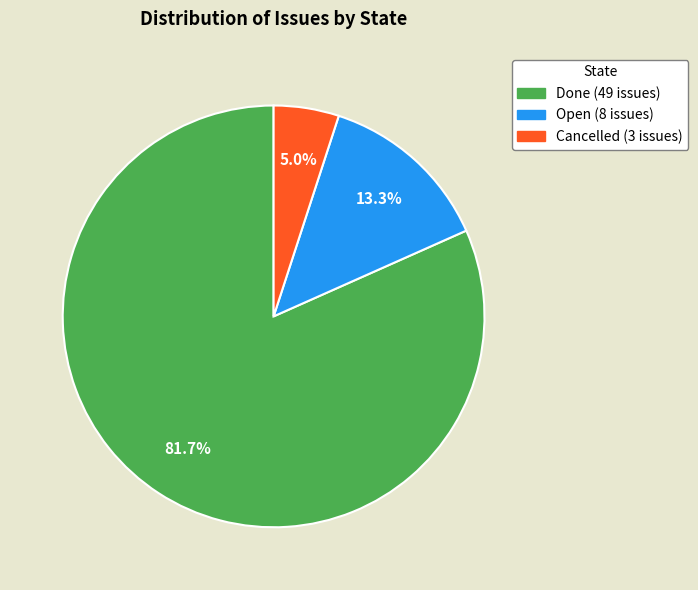

Rank the categories by value from lowest to highest.

Cancelled, Open, Done